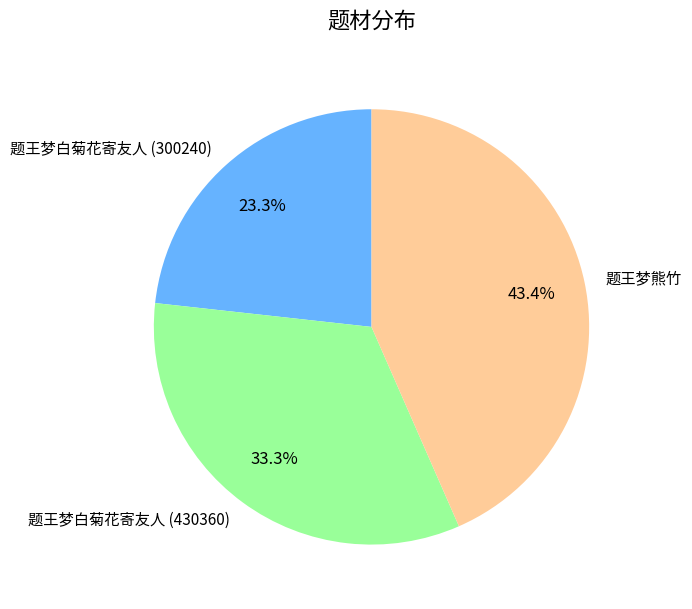

Which slice is the smallest?

题王梦白菊花寄友人 (300240)